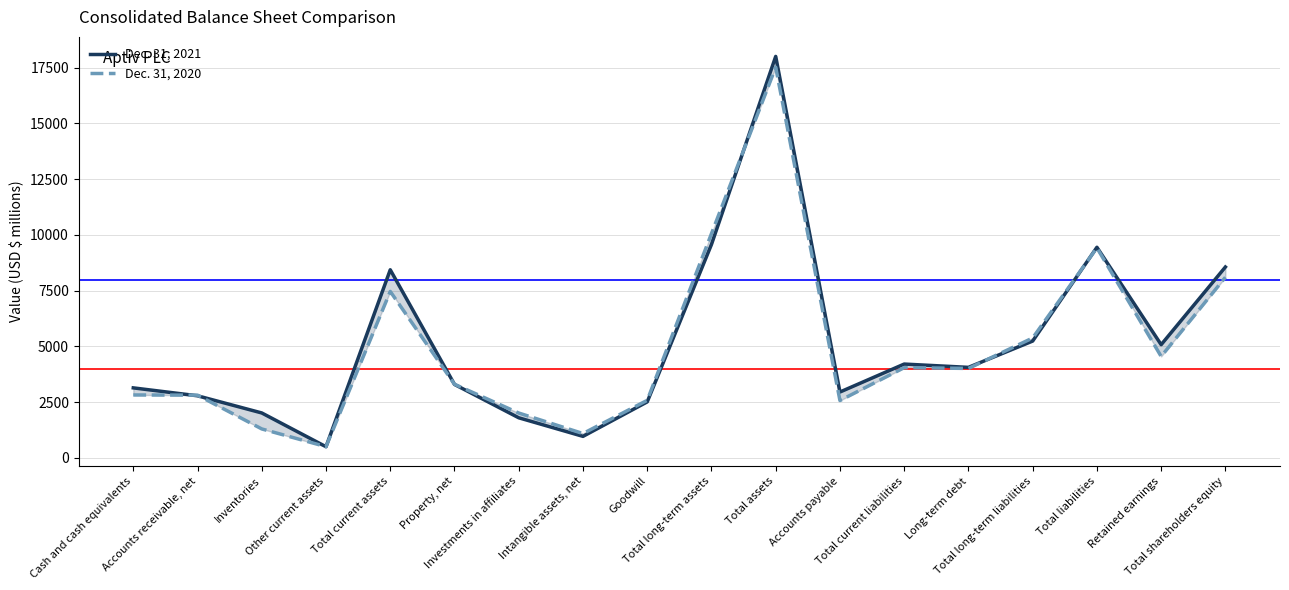

How many intersections are there between Dec. 31, 2020 and Dec. 31, 2021?

8